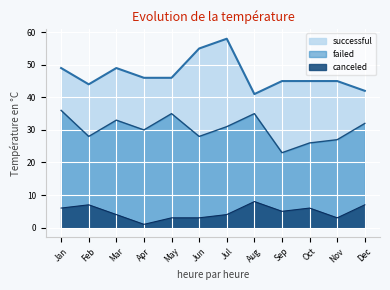

What is the maximum value for canceled?

8